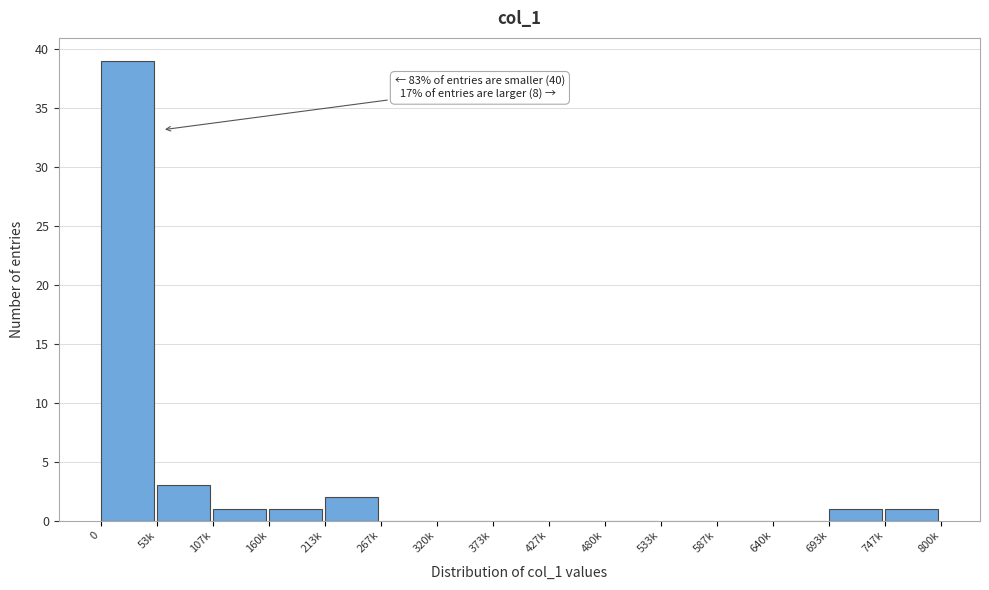

Reading left to right, list all the values displayed in this chart.

0=39	53k=3	107k=1	160k=1	213k=2	267k=0	320k=0	373k=0	427k=0	480k=0	533k=0	587k=0	640k=0	693k=1	747k=1